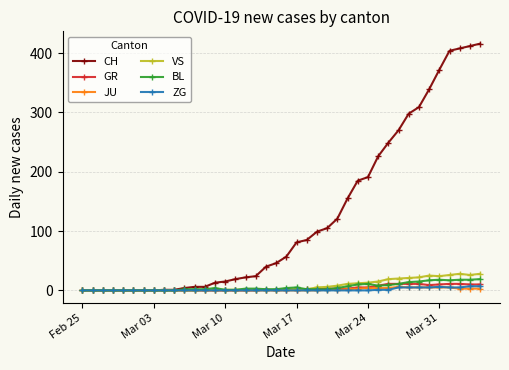

At how many categories does at least one series exceed 303?

7